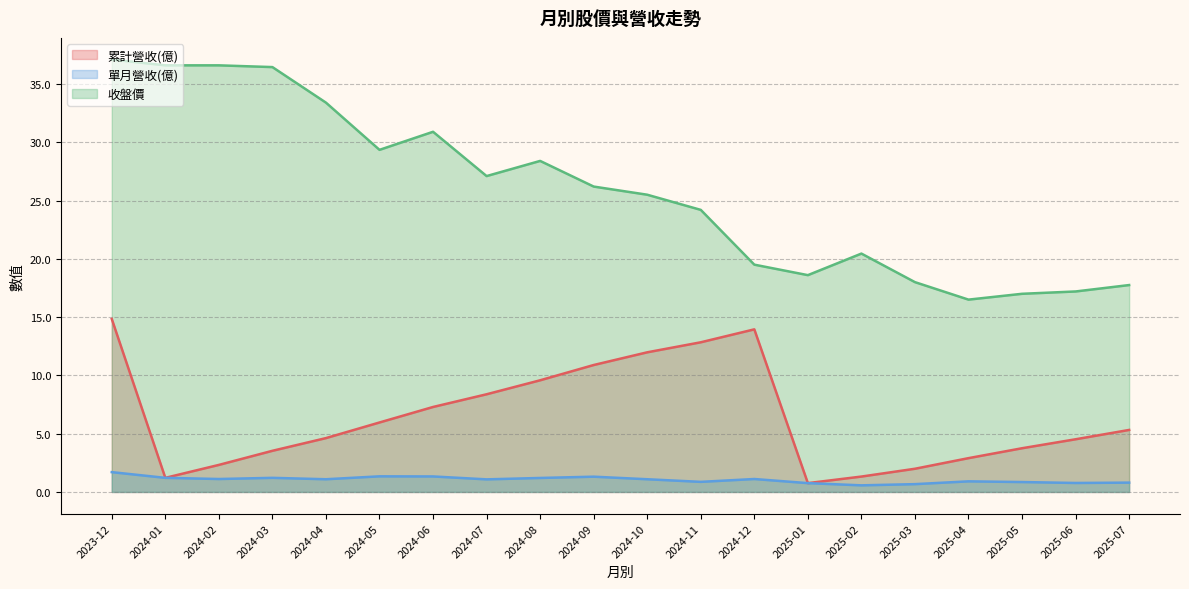

True or false: 單月營收(億) and 累計營收(億) intersect in this chart.

False